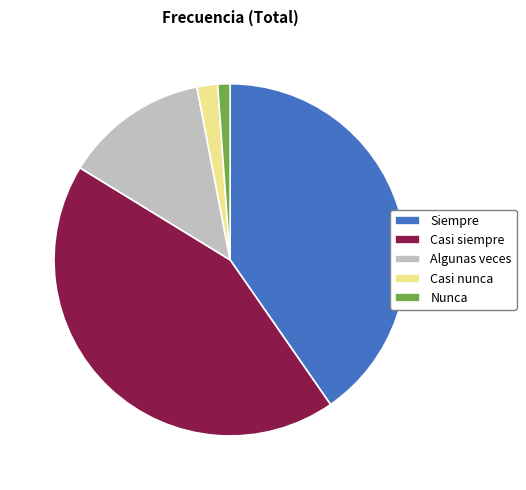

Combined, do Siempre and Algunas veces account for over 50%?

Yes